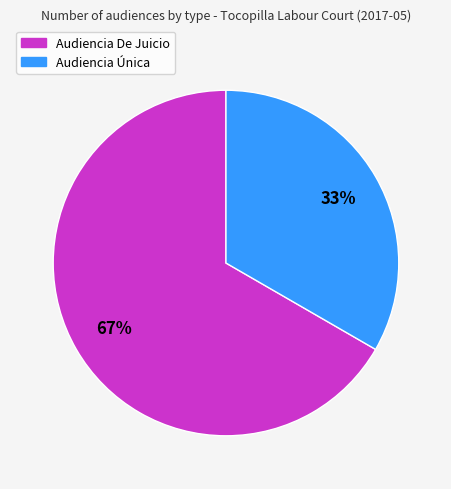

Between Audiencia Única and Audiencia De Juicio, which is larger?

Audiencia De Juicio